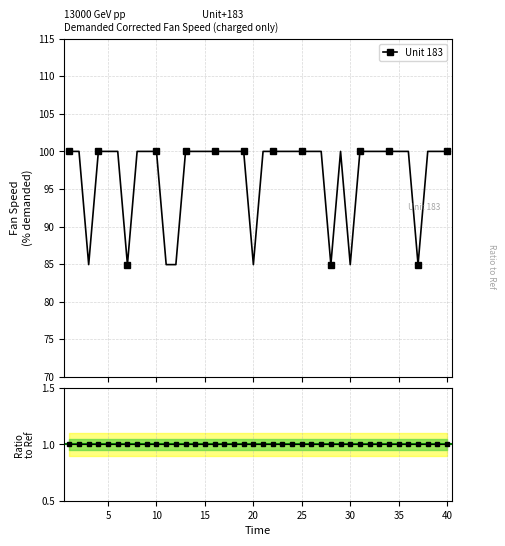

How many categories are shown in the chart?

40